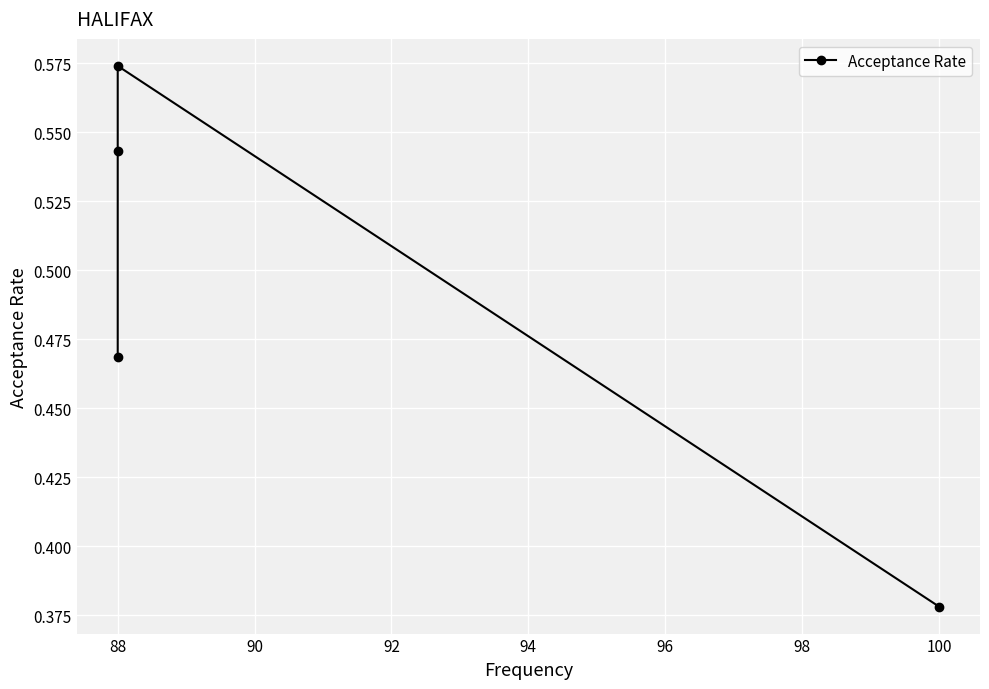

What is the difference between the maximum and minimum values?

0.2